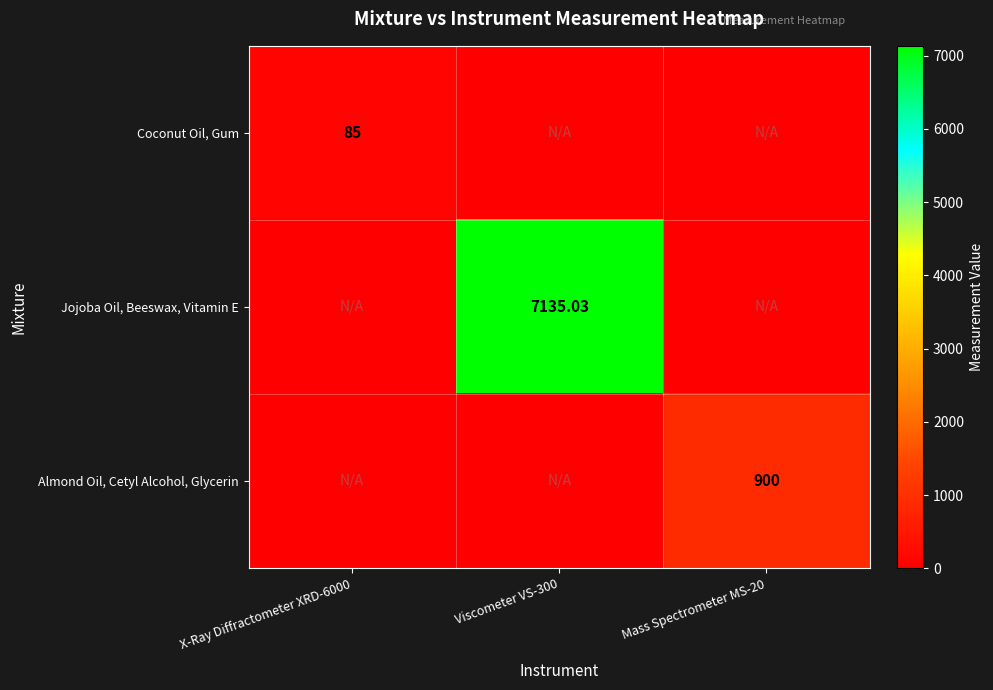

Is the value of Jojoba Oil, Beeswax, Vitamin E at Viscometer VS-300 greater than the value of Almond Oil, Cetyl Alcohol, Glycerin at Mass Spectrometer MS-20?

Yes